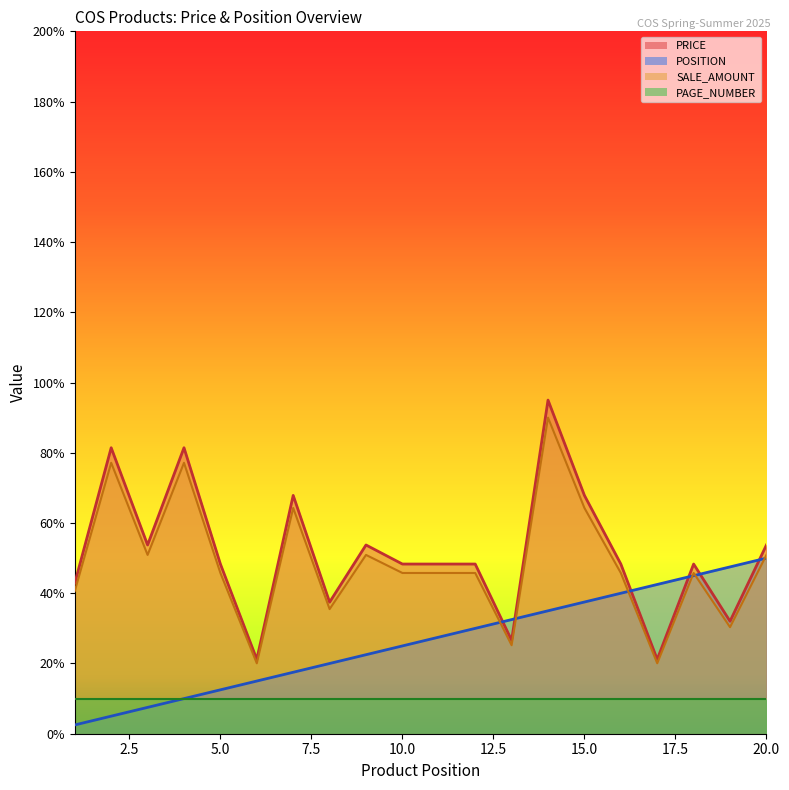

How many values in the SALE_AMOUNT series are below 45?

6